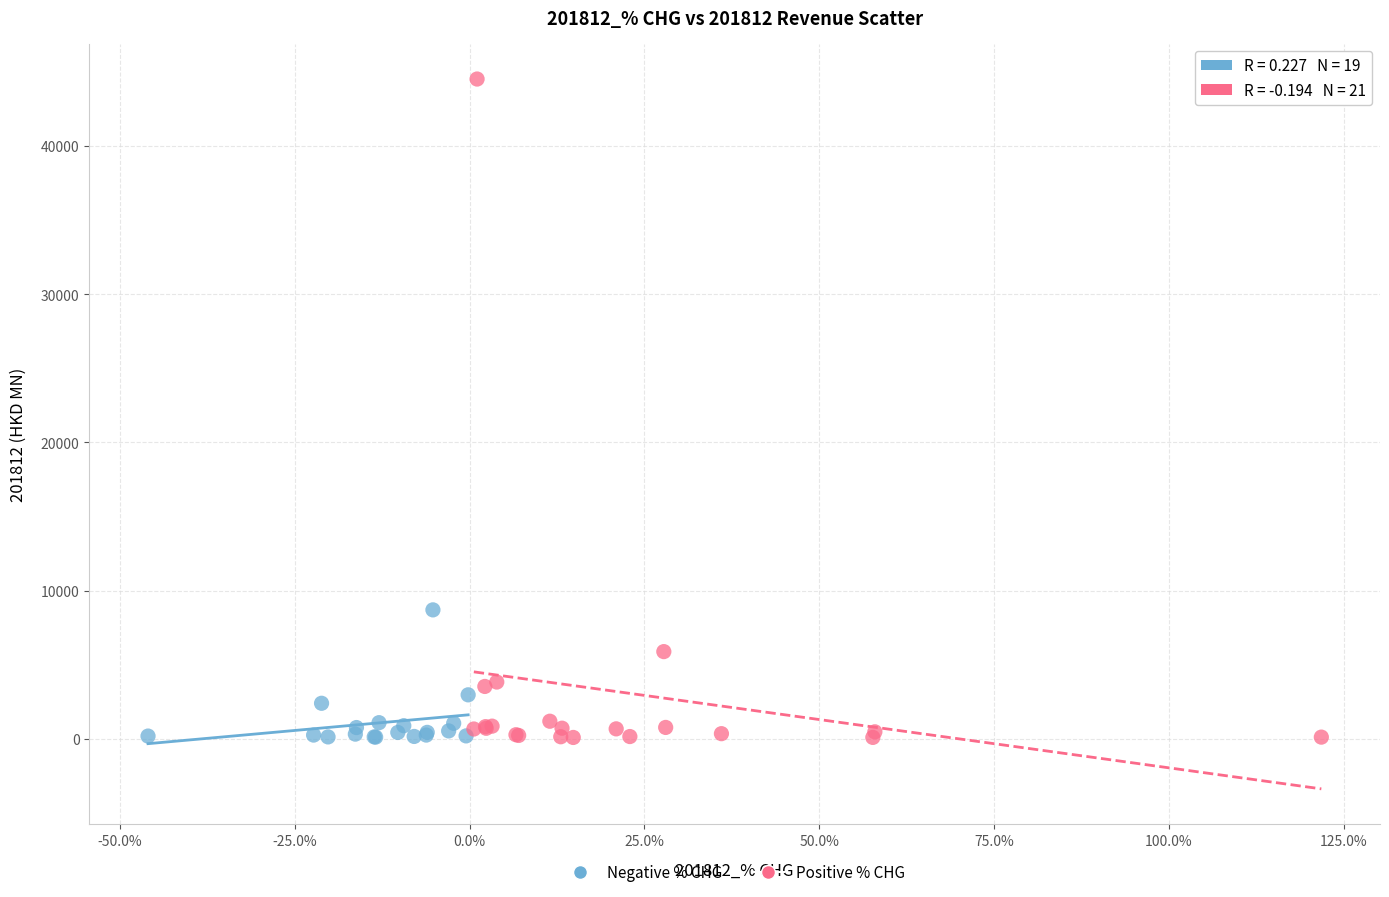

What are all the series names shown in the legend?

Negative % CHG, Positive % CHG